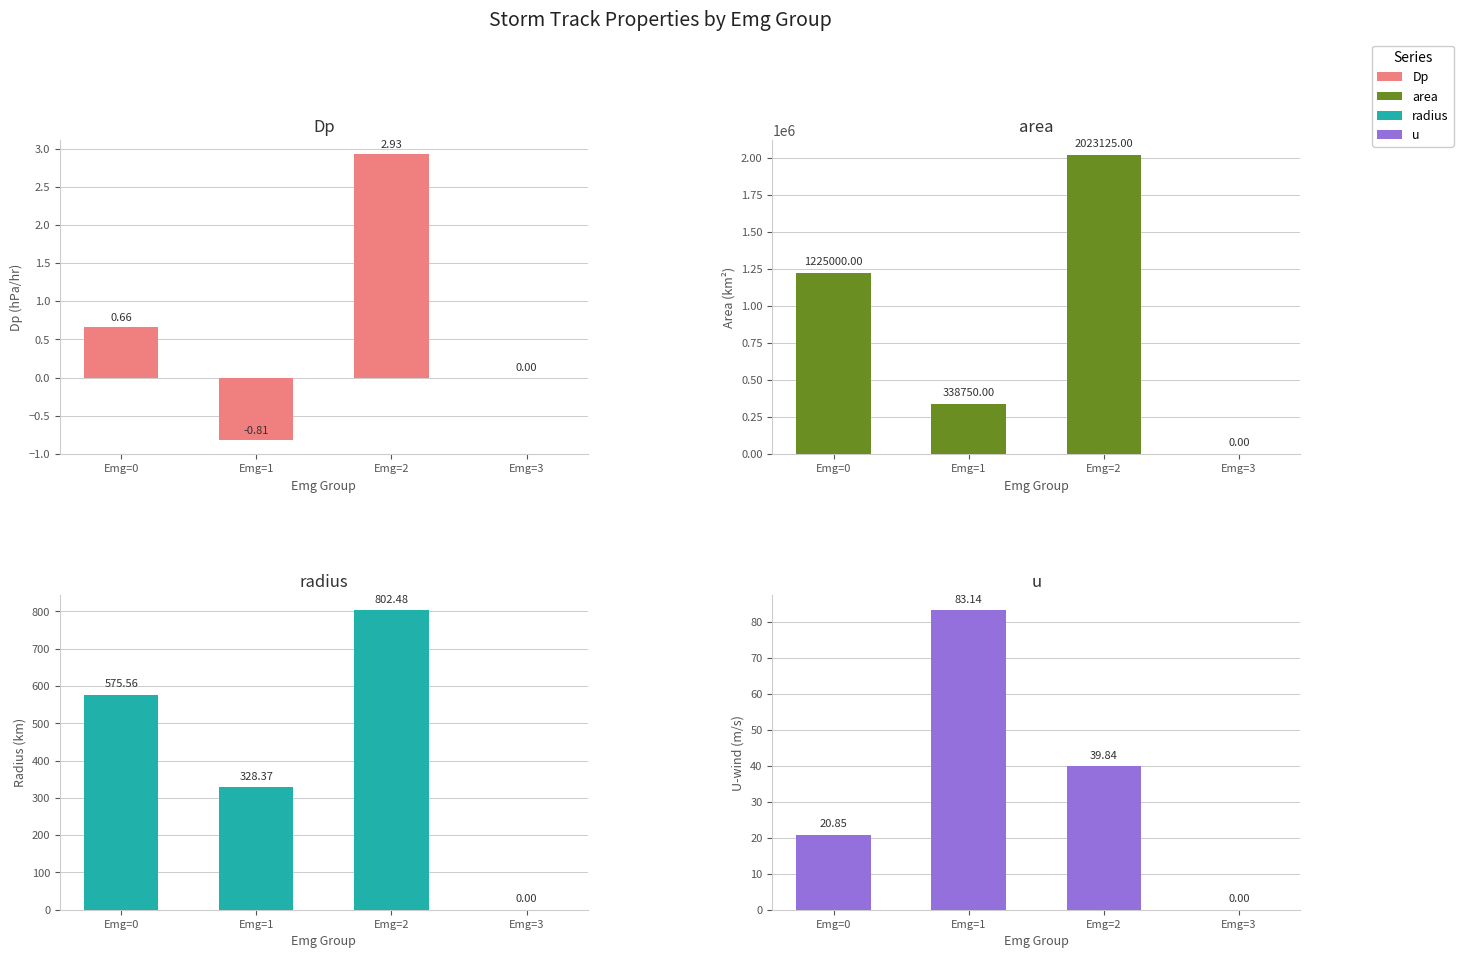

How many values in area are above zero?

3